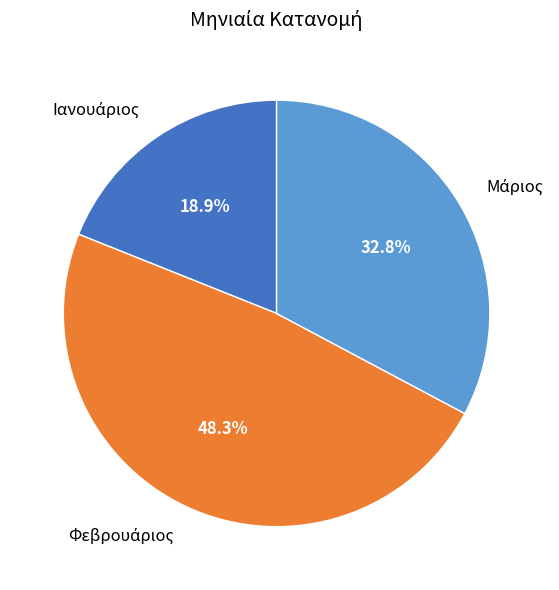

Is there any slice that represents more than half of the pie?

No